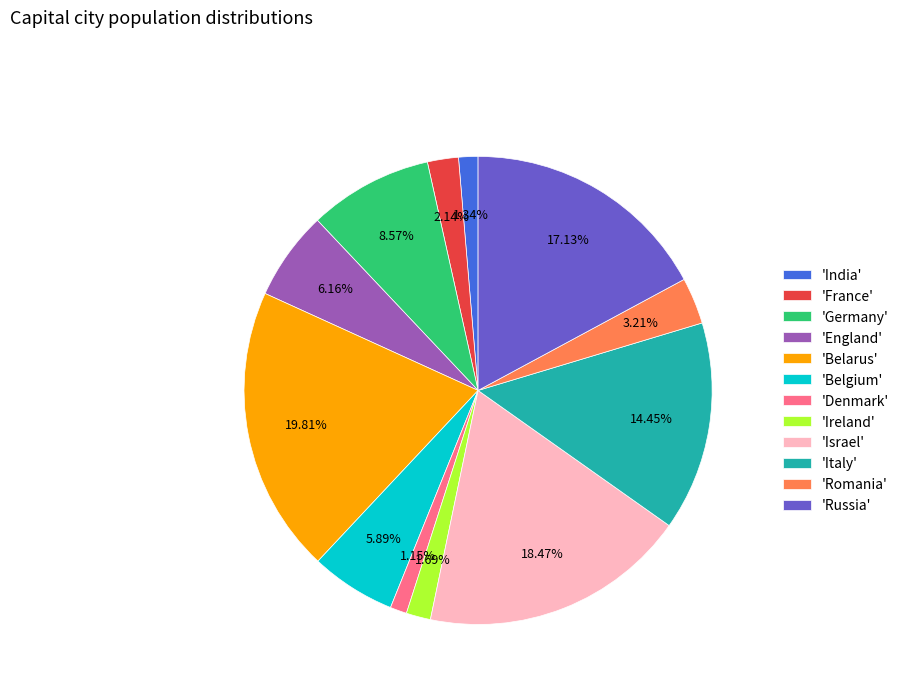

Combined, do 'Belgium' and 'Ireland' account for over 50%?

No